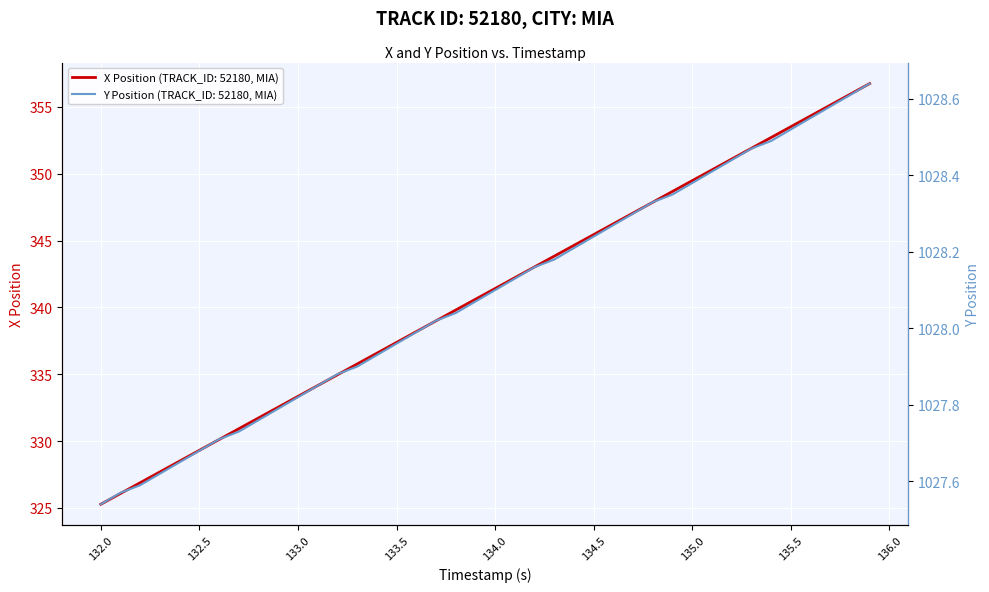

What is the highest value of the X Position (TRACK_ID: 52180, MIA) series?

356.7